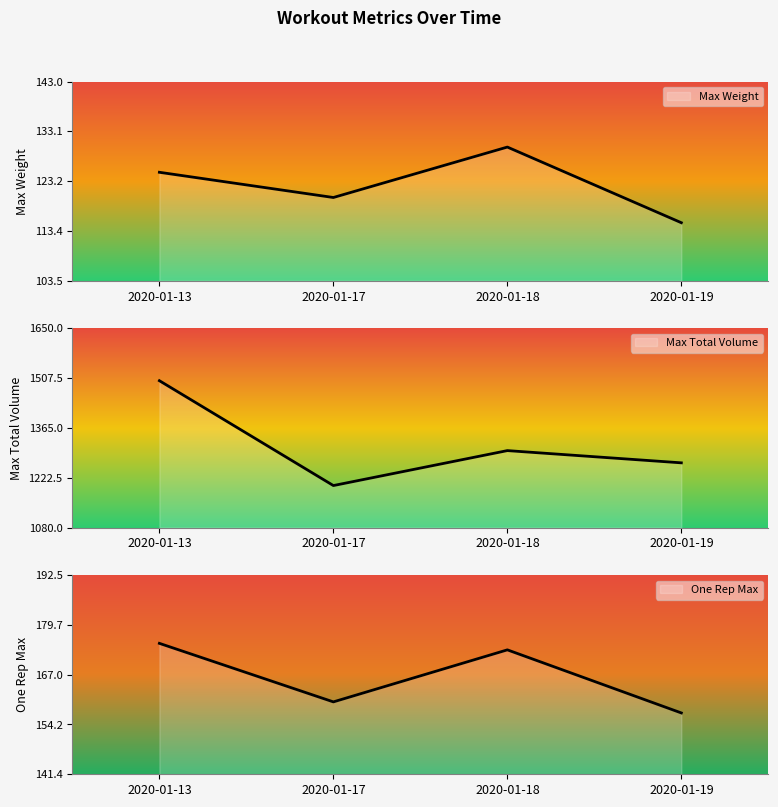

What is the difference between the maximum and minimum values in the Max Weight series?

15.0